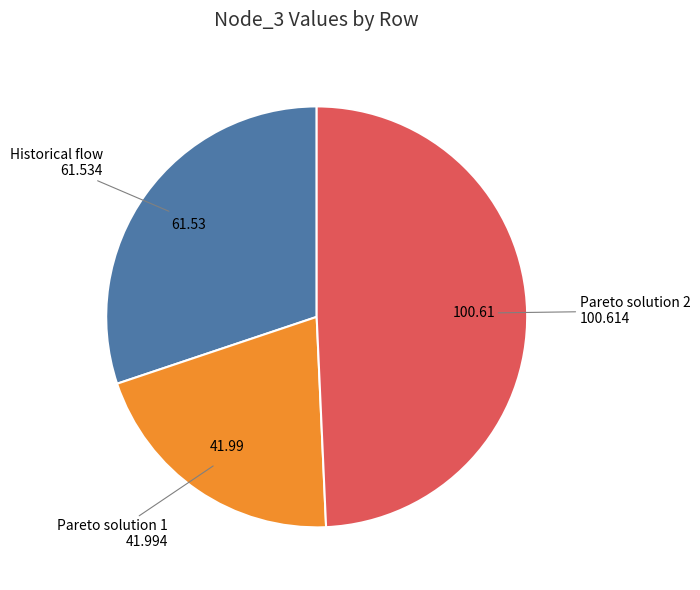

Is there any slice that represents more than half of the pie?

No